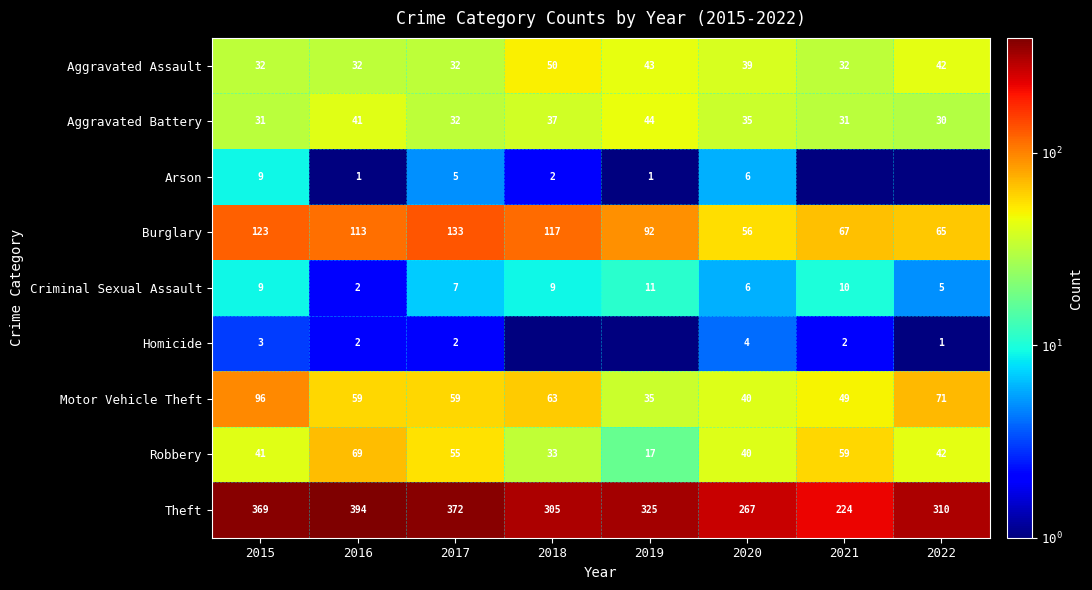

True or false: Aggravated Battery has a value of 41.0 at 2016.

True